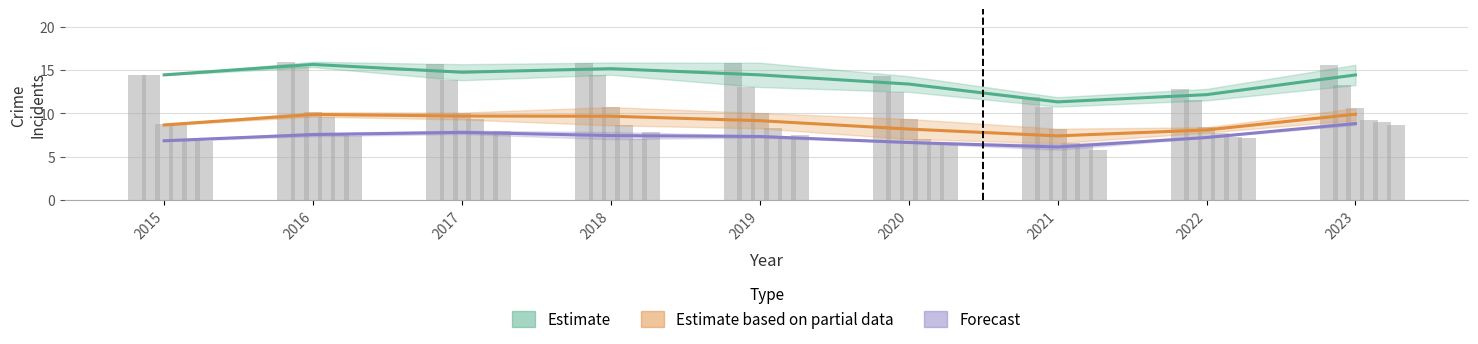

At how many categories does at least one series exceed 9?

9